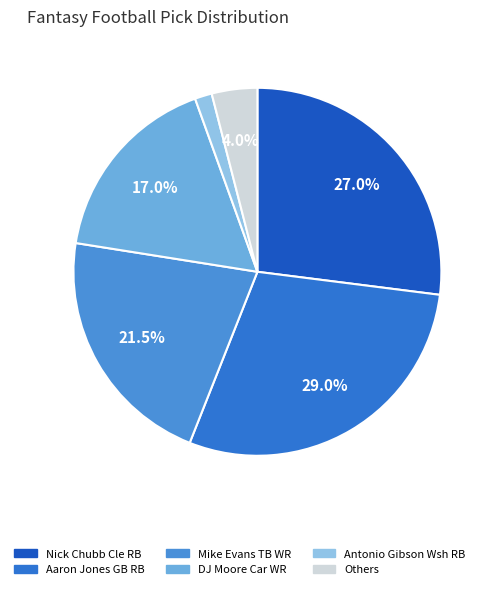

Does any single category account for the majority?

No